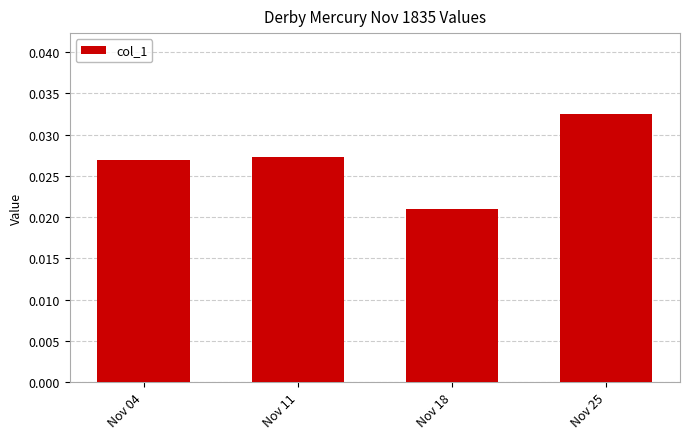

Between Nov 18 and Nov 04, which is larger?

Nov 04